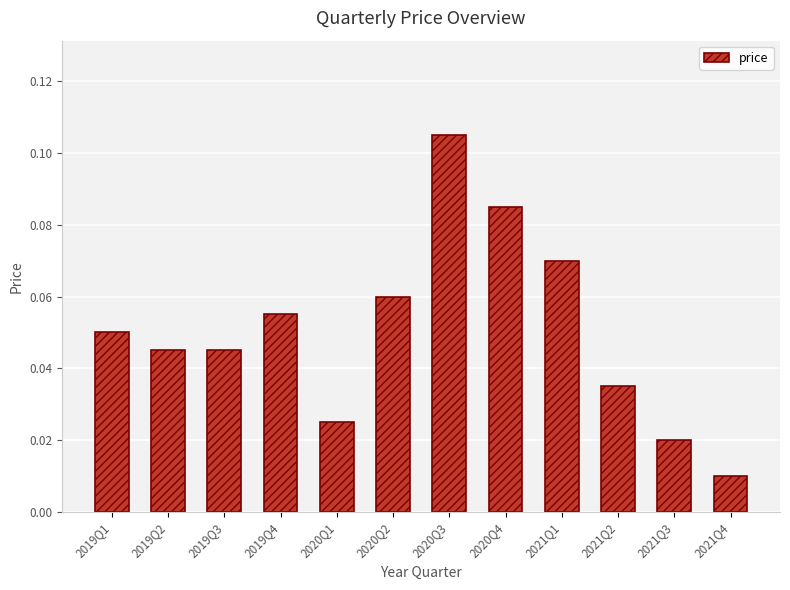

Count the number of data series in this chart.

1